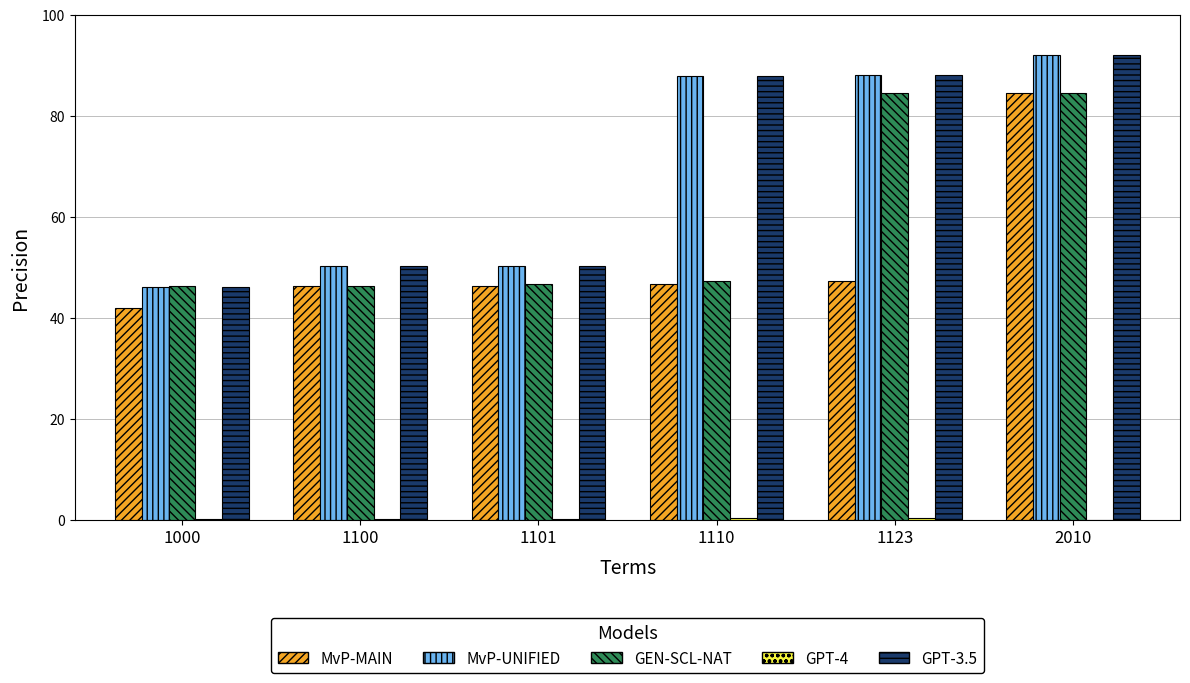

What is the greatest value displayed?

92.0